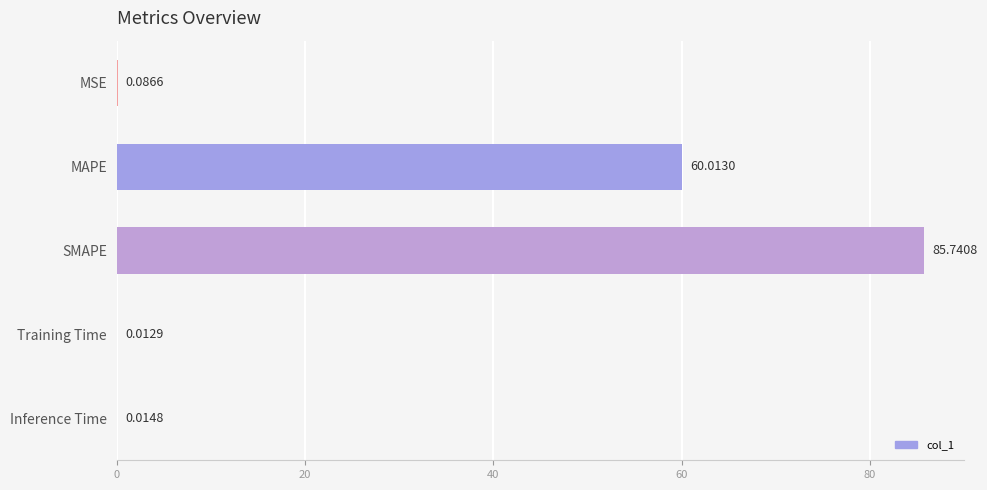

Where is the data nearest to the value 42?

MAPE